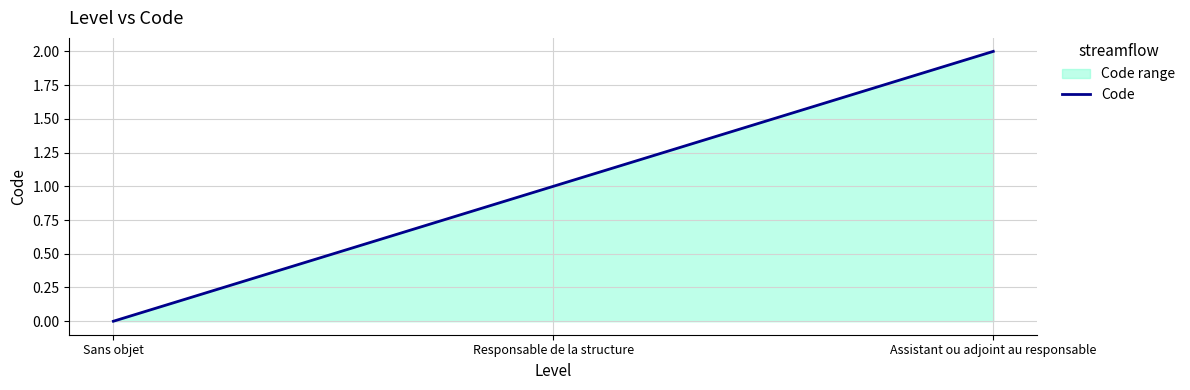

Which label corresponds to the smallest value in the chart?

Sans objet